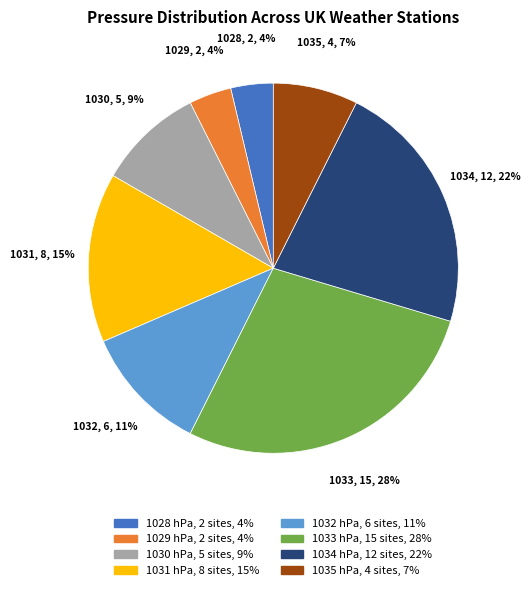

To the nearest percent, what is the difference between the largest and smallest slice percentages?

24%